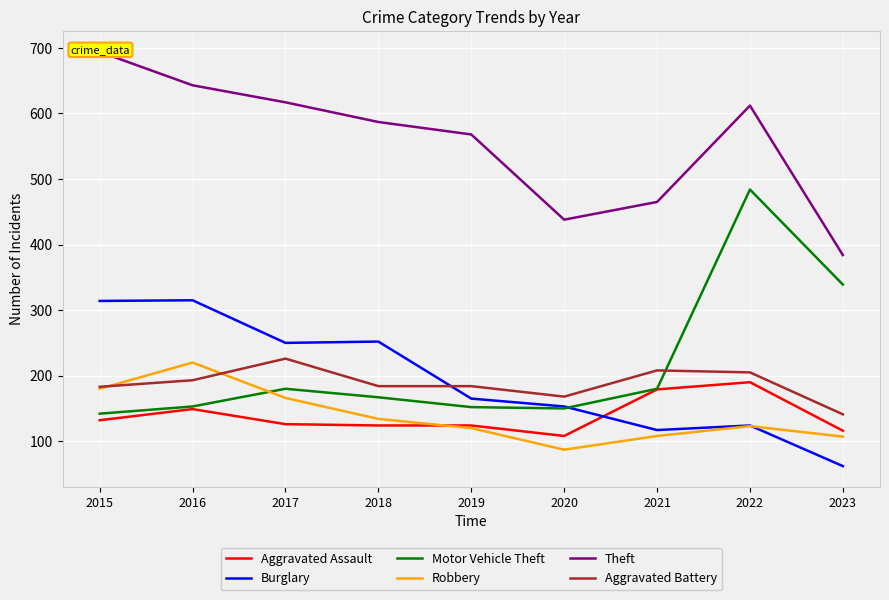

Which series has the largest range (max minus min)?

Motor Vehicle Theft